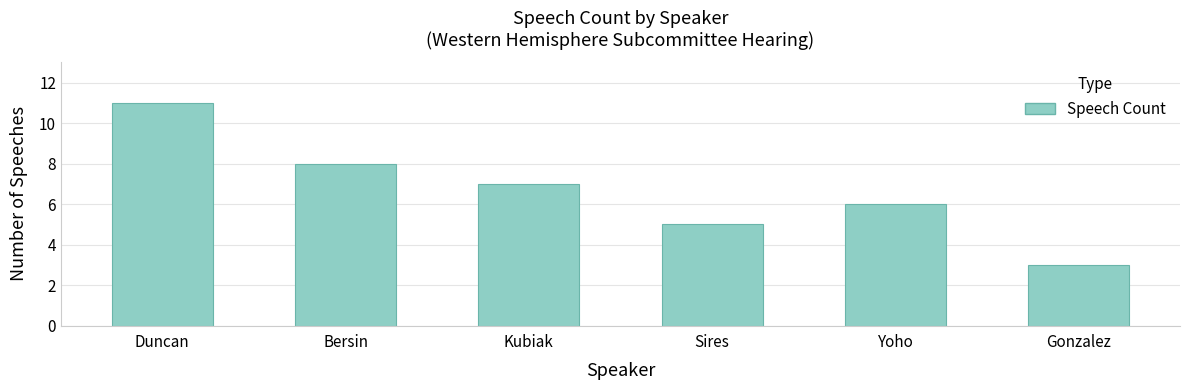

The chart shows a value of 3 at Gonzalez. True or false?

True